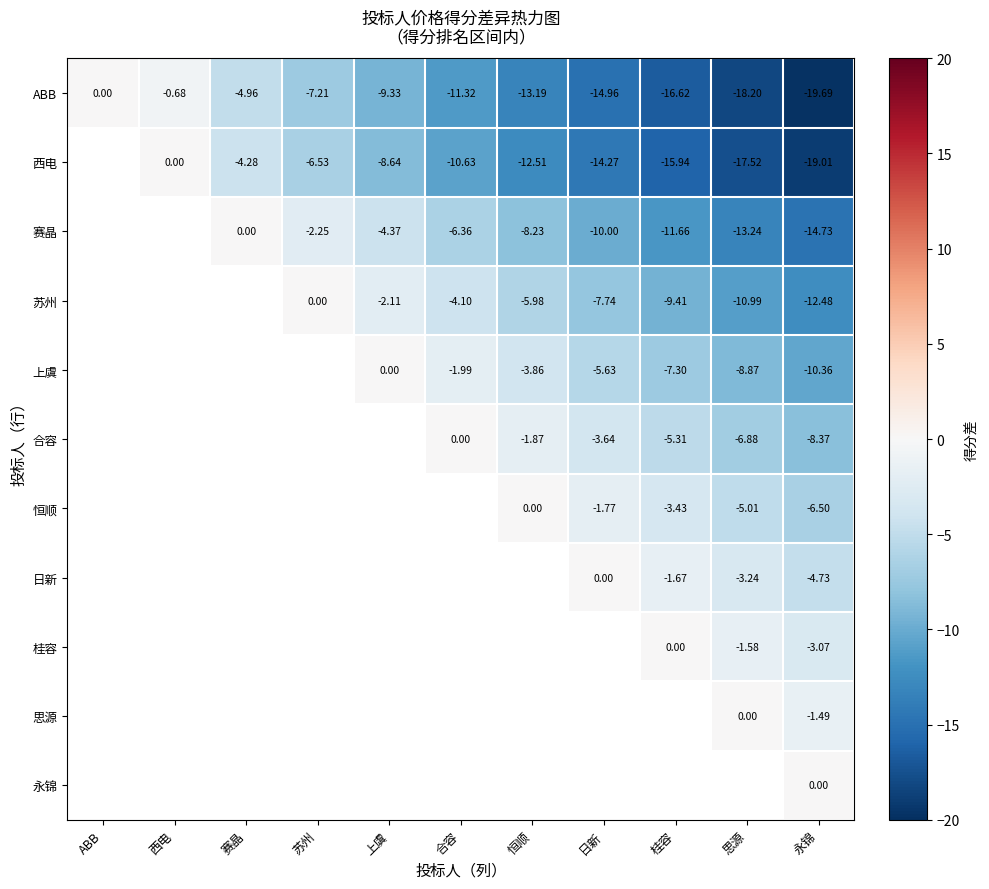

What is the difference between the maximum and minimum values in the ABB series?

19.7